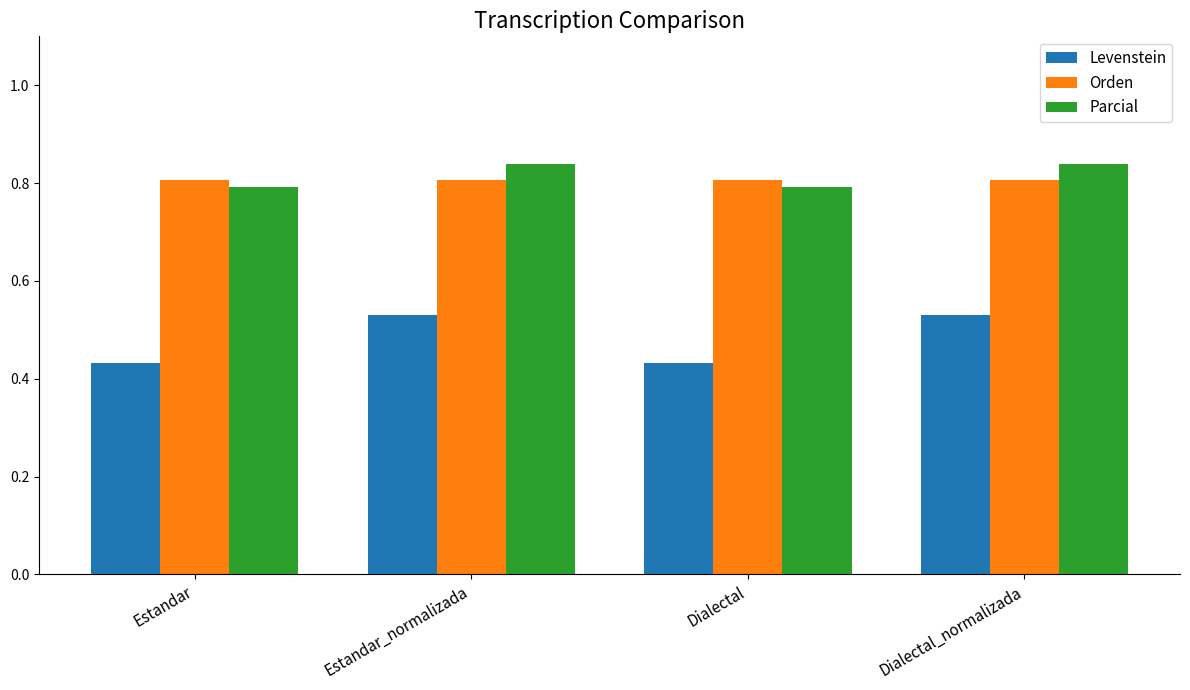

Count the number of data series in this chart.

3